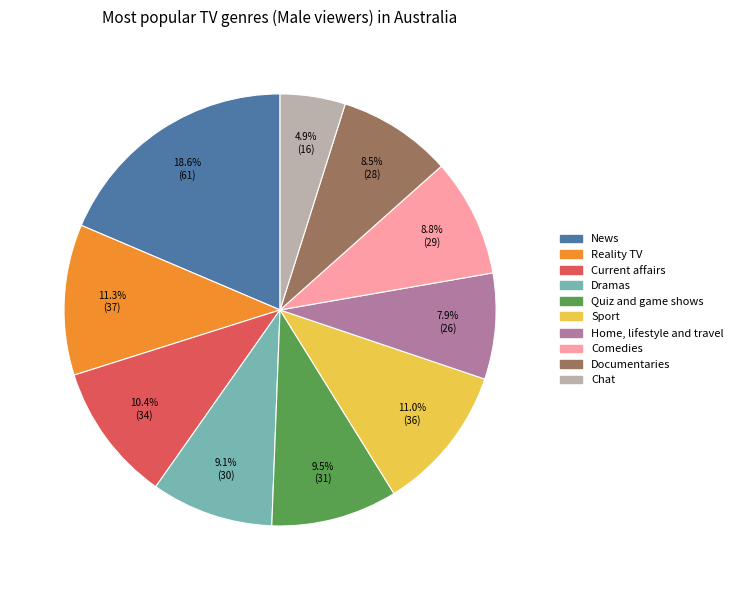

How much of the chart is everything except News?

81.4%